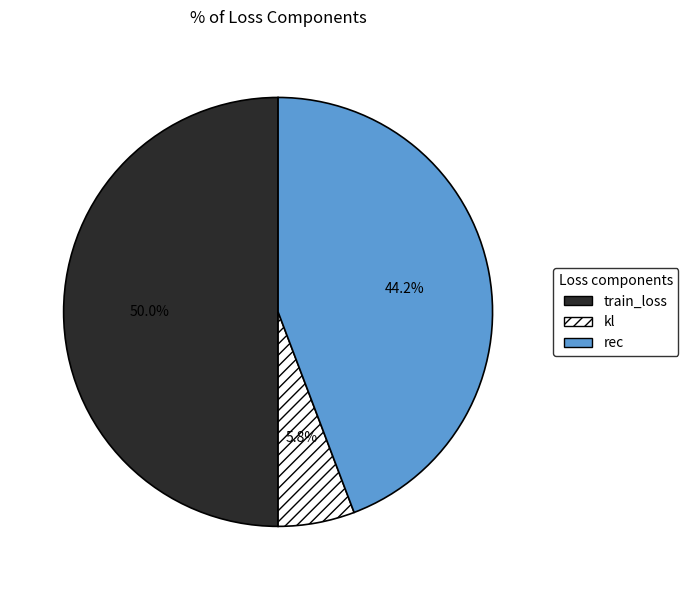

Is kl the majority of the pie?

No